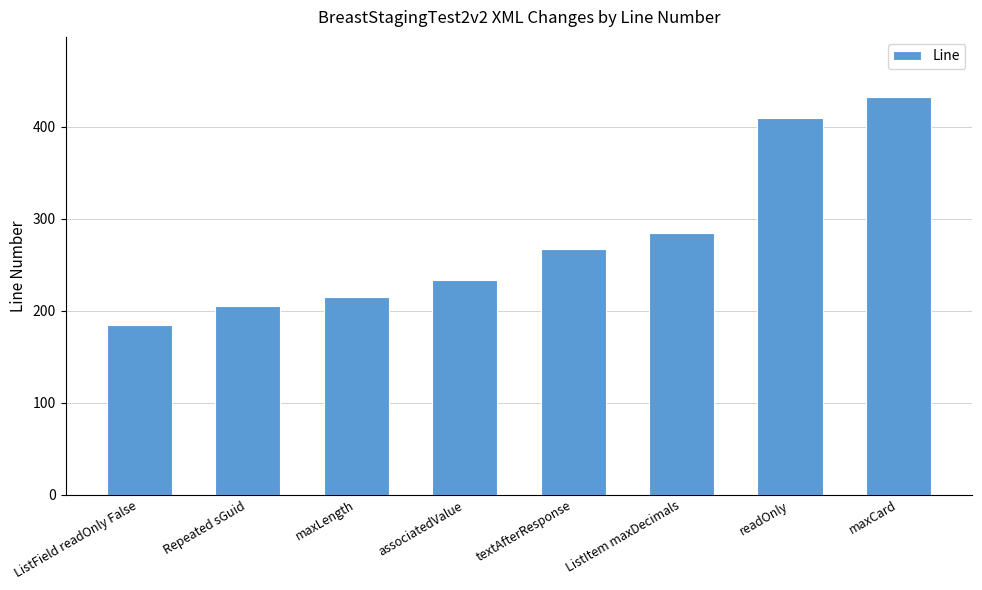

What is the label of the 6th bar from the right?

maxLength